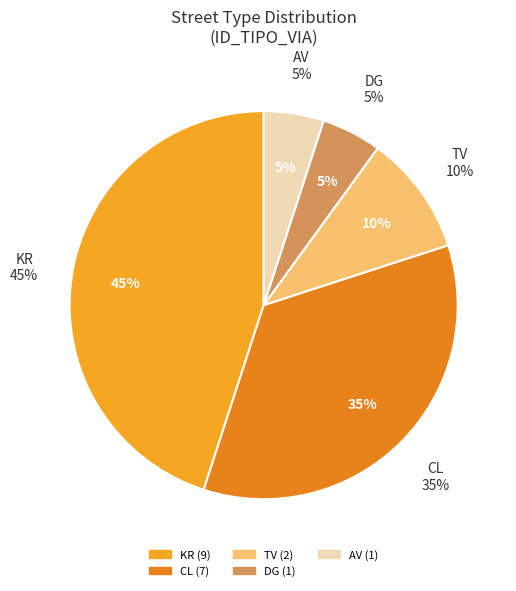

Which has a higher value, CL or KR?

KR